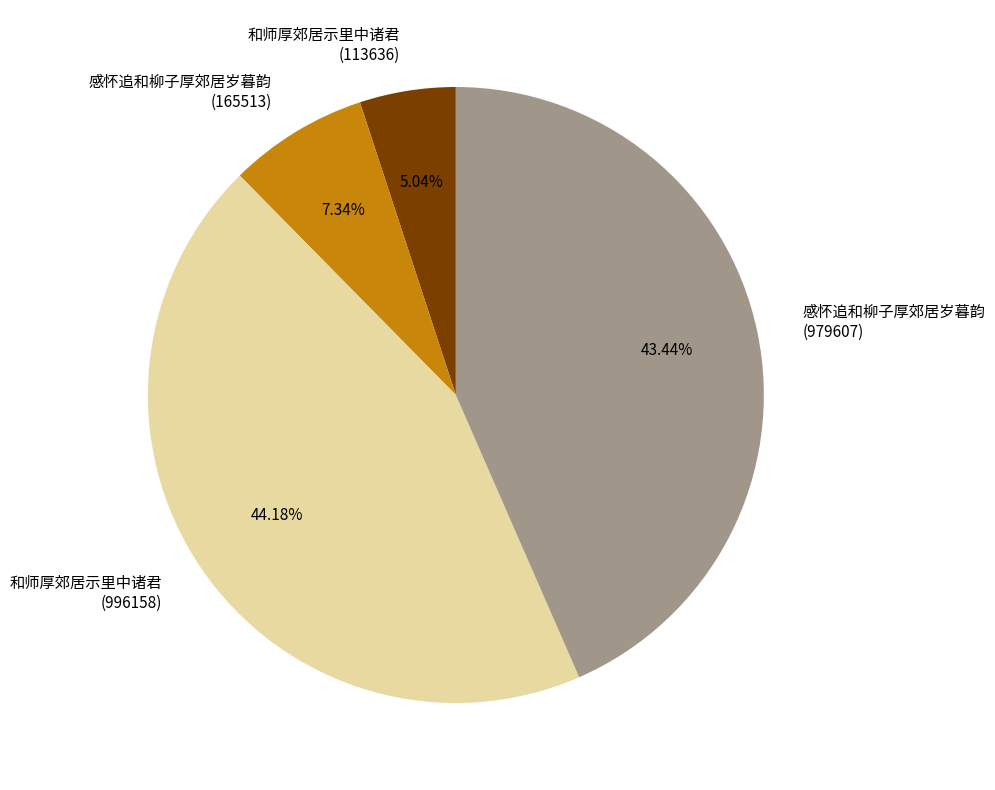

Which has a higher value, 感怀追和柳子厚郊居岁暮韵 (979607) or 感怀追和柳子厚郊居岁暮韵 (165513)?

感怀追和柳子厚郊居岁暮韵 (979607)